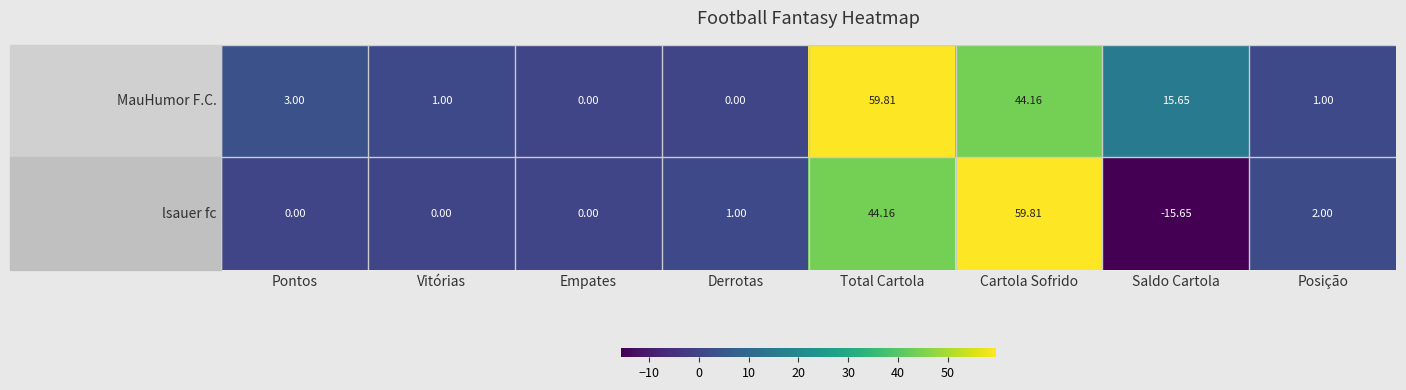

Rank the series by their average value, from lowest to highest.

lsauer fc, MauHumor F.C.